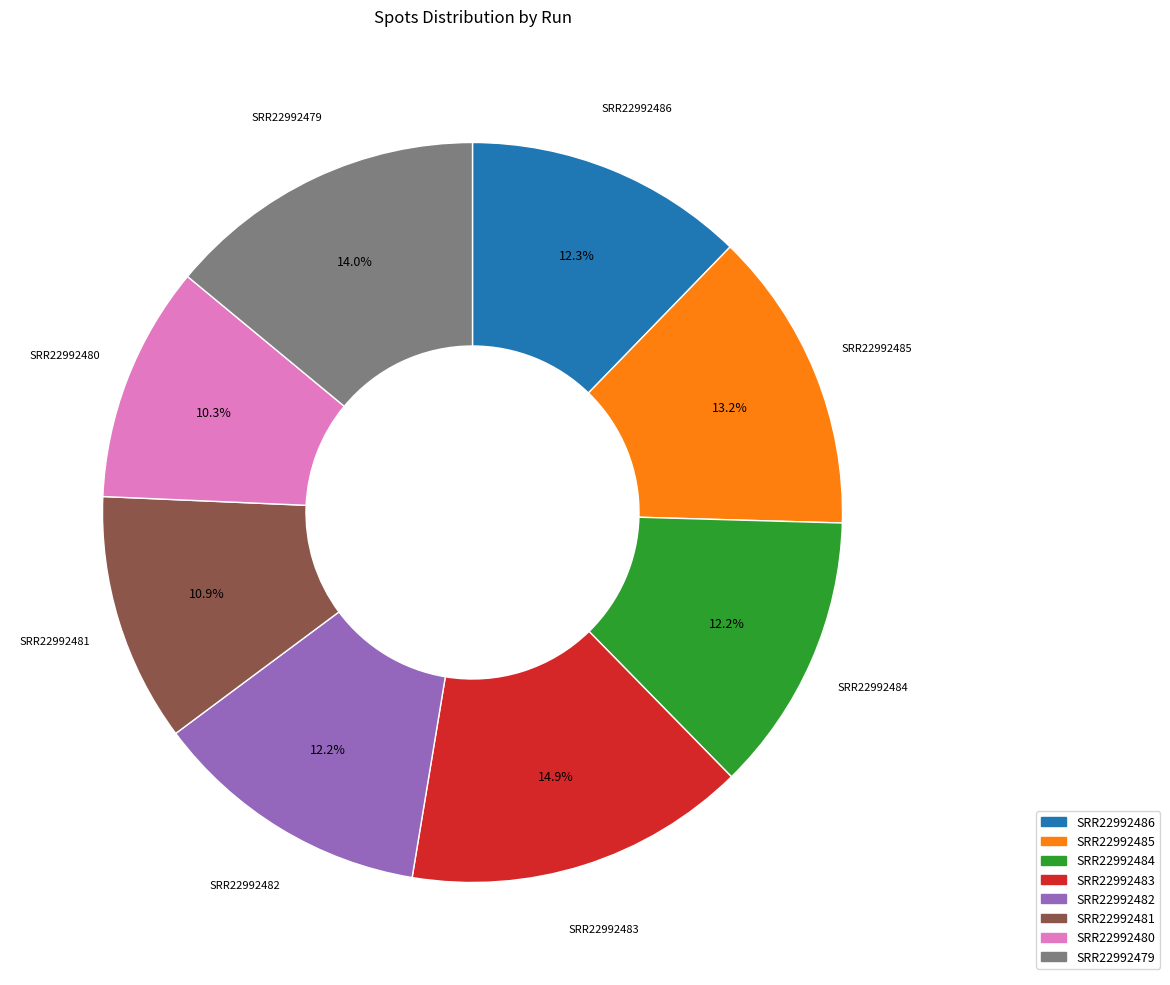

To the nearest percent, what portion does SRR22992484 represent?

12%